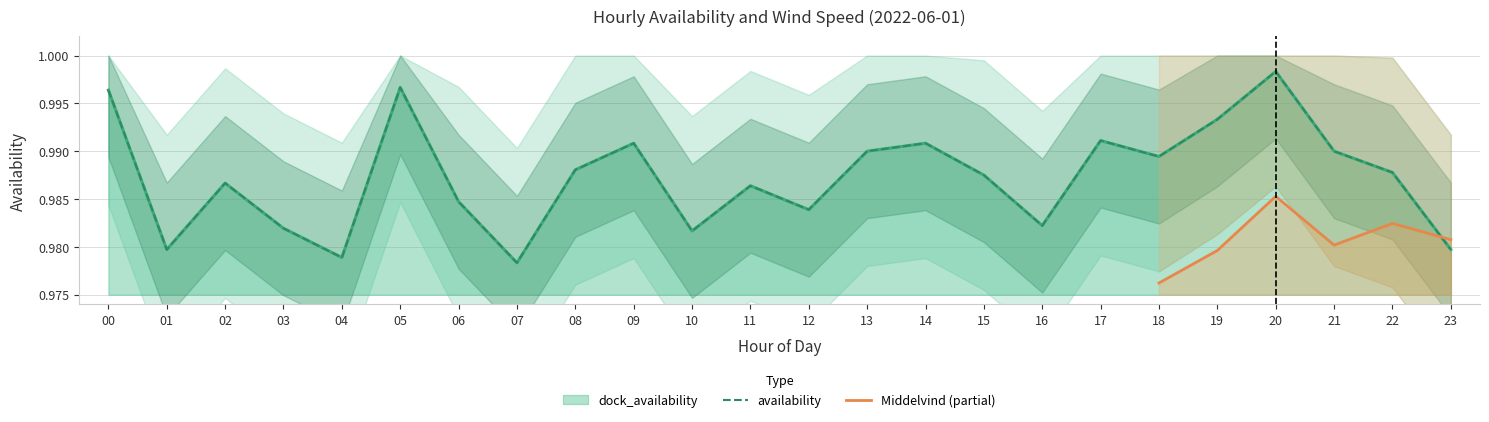

At which label is availability closest to 0?

07